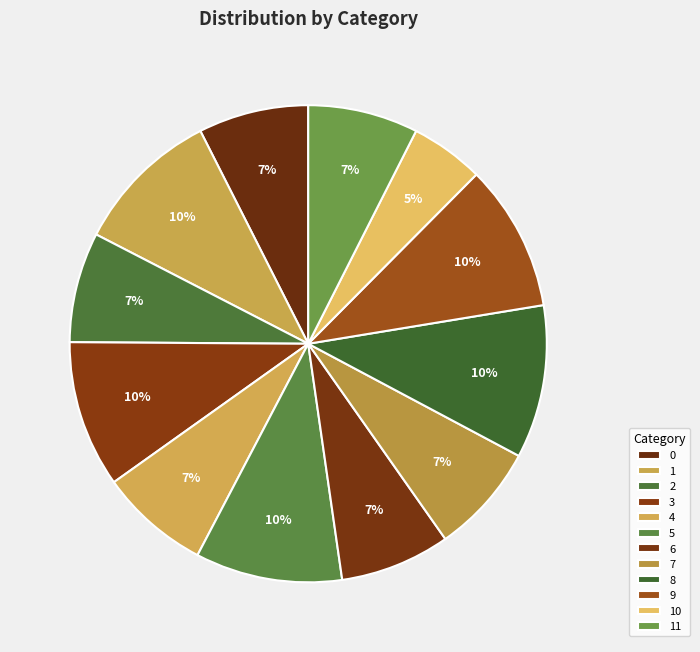

How many segments does this pie chart have?

12